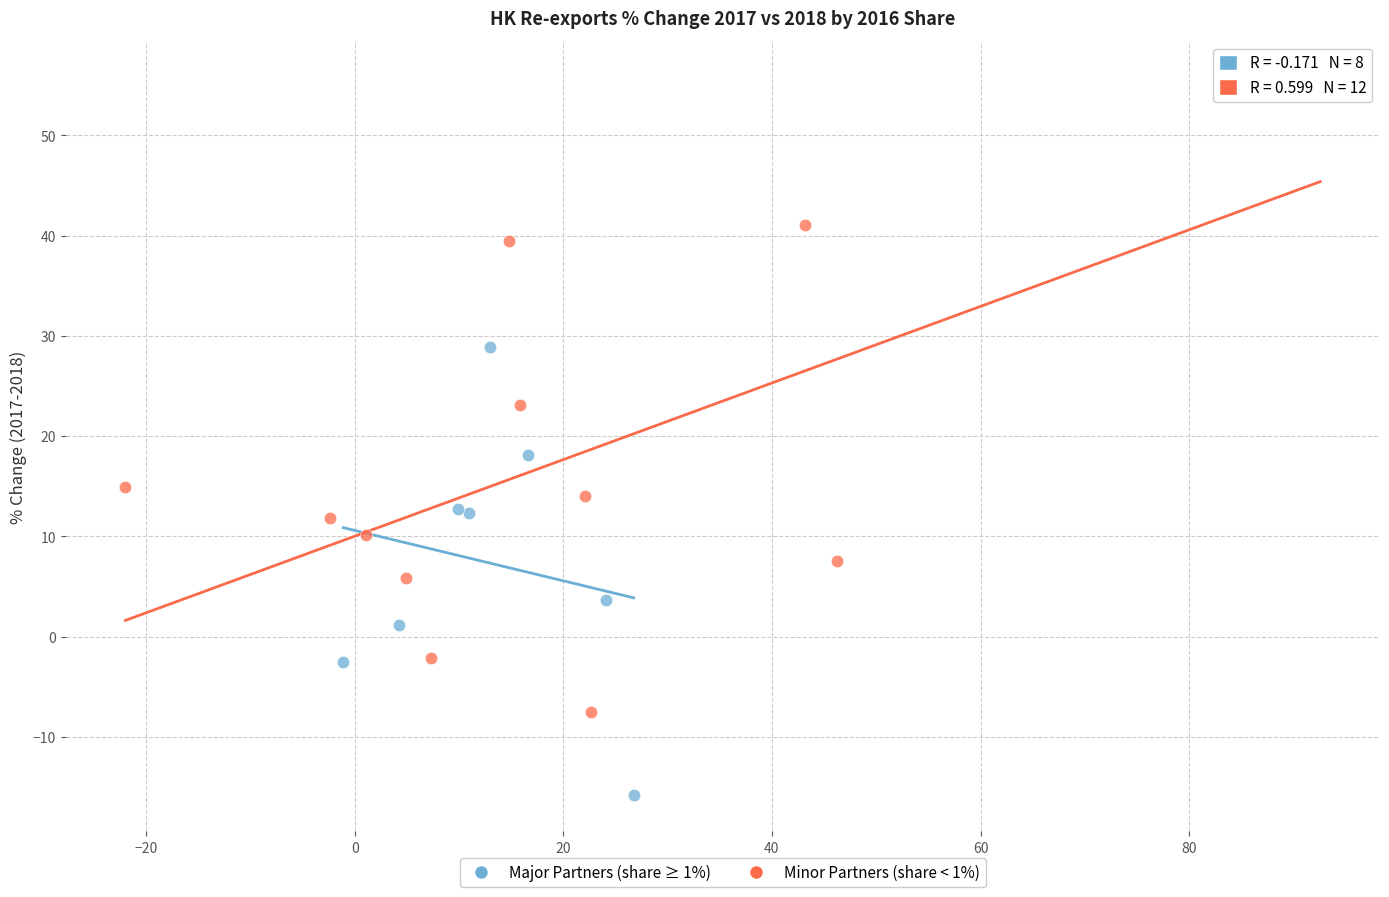

Which series contains the highest Y value?

Minor Partners (share < 1%)